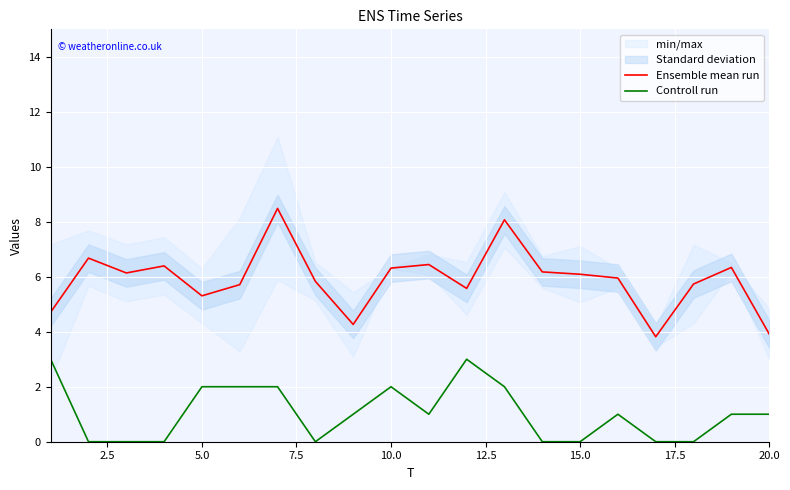

True or false: Controll run and Ensemble mean run intersect in this chart.

False